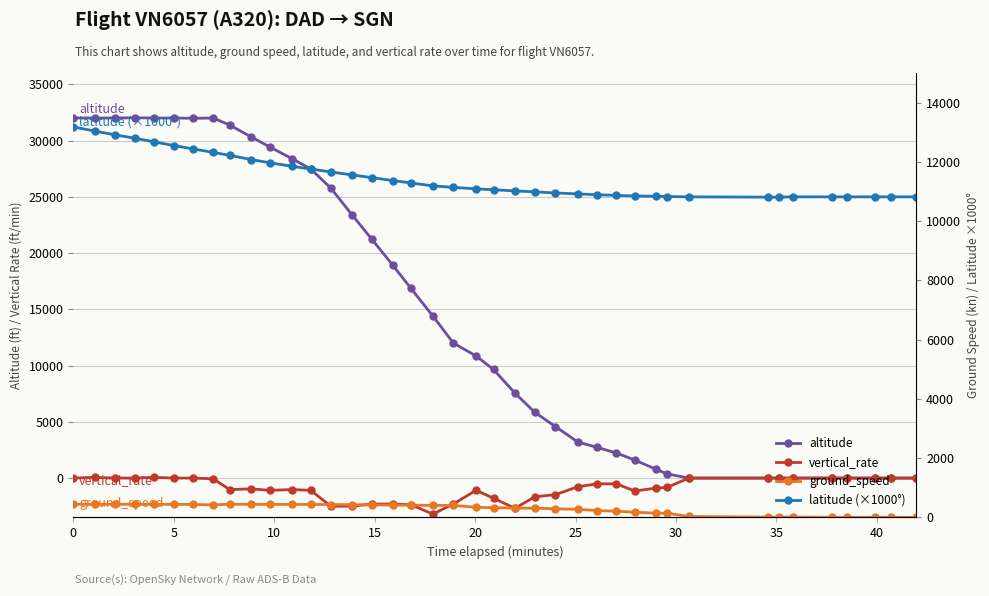

What are all the series names shown in the legend?

altitude, vertical_rate, ground_speed, latitude (×1000°)